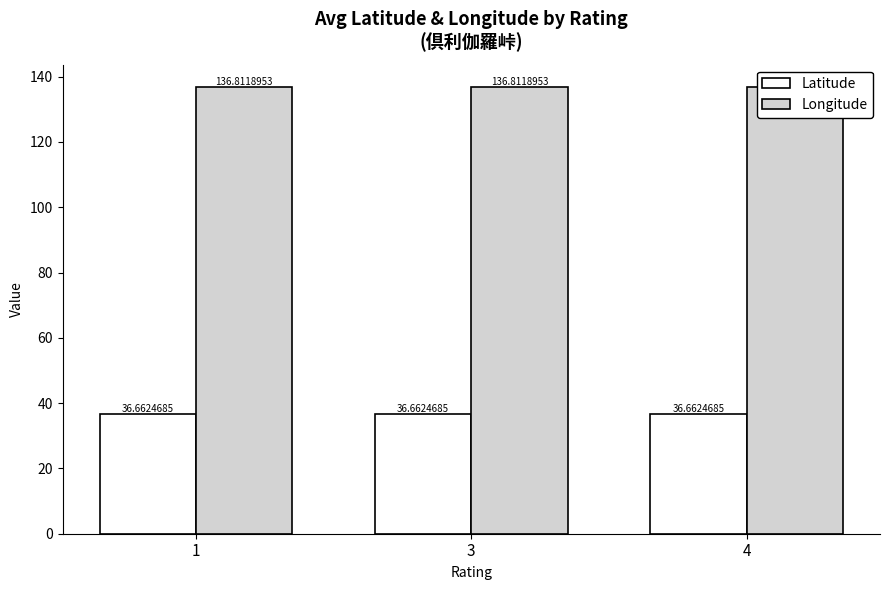

What is the minimum value shown in the chart?

36.7